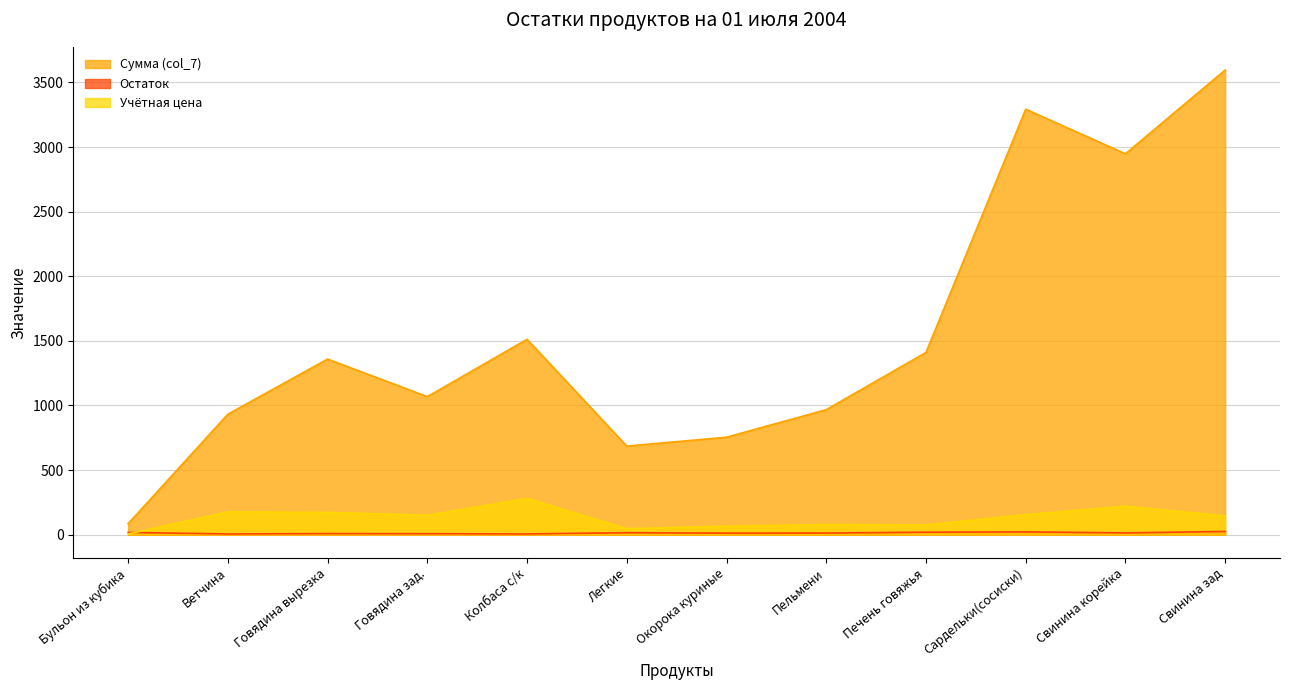

The value of Сумма (col_7) at Окорока куриные is 223.8. True or false?

False